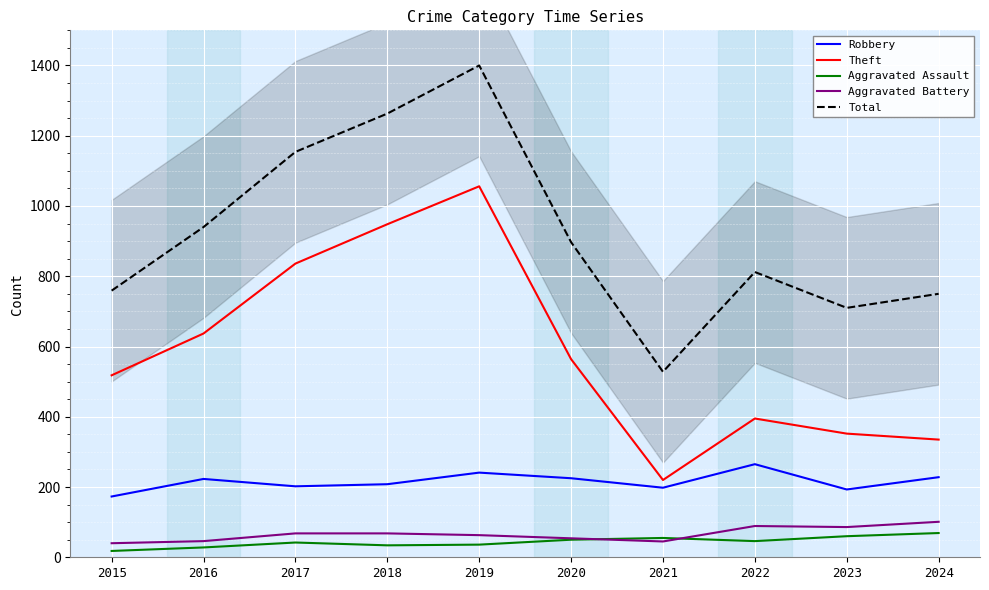

Reading right to left, transcribe all the data shown in this chart.

Robbery: 228	193	265	198	225	241	208	202	223	173
Theft: 335	352	395	220	564	1056	948	836	637	518
Aggravated Assault: 69	60	46	55	50	36	34	42	28	18
Aggravated Battery: 101	86	89	45	54	63	68	68	46	40
Total: 750	710	812	528	897	1400	1263	1154	940	759